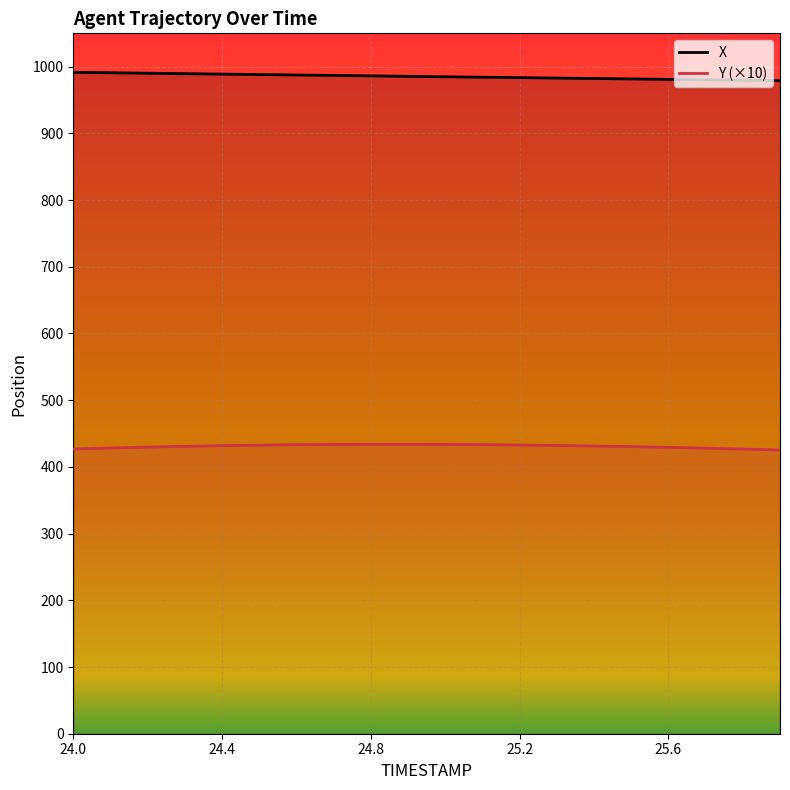

How many data points in X are less than 985?

10